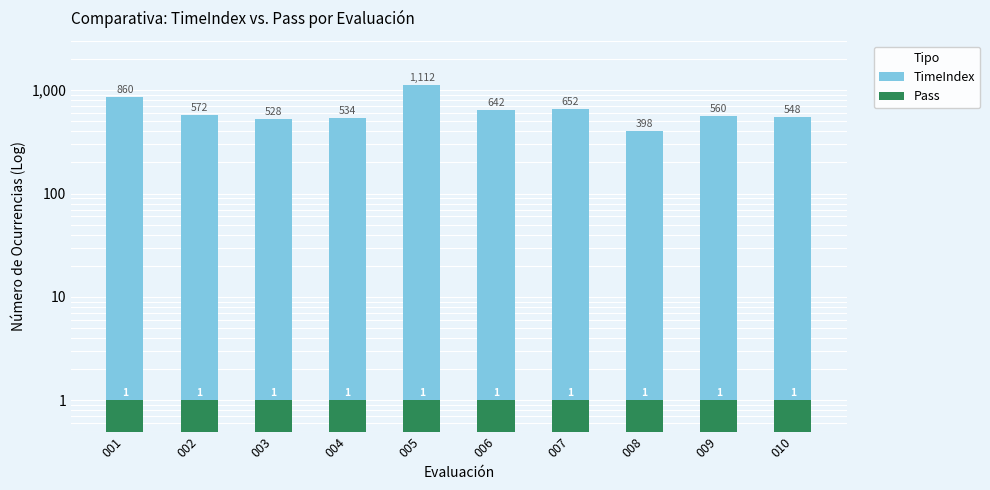

The Pass series shows 0 at 009. True or false?

False